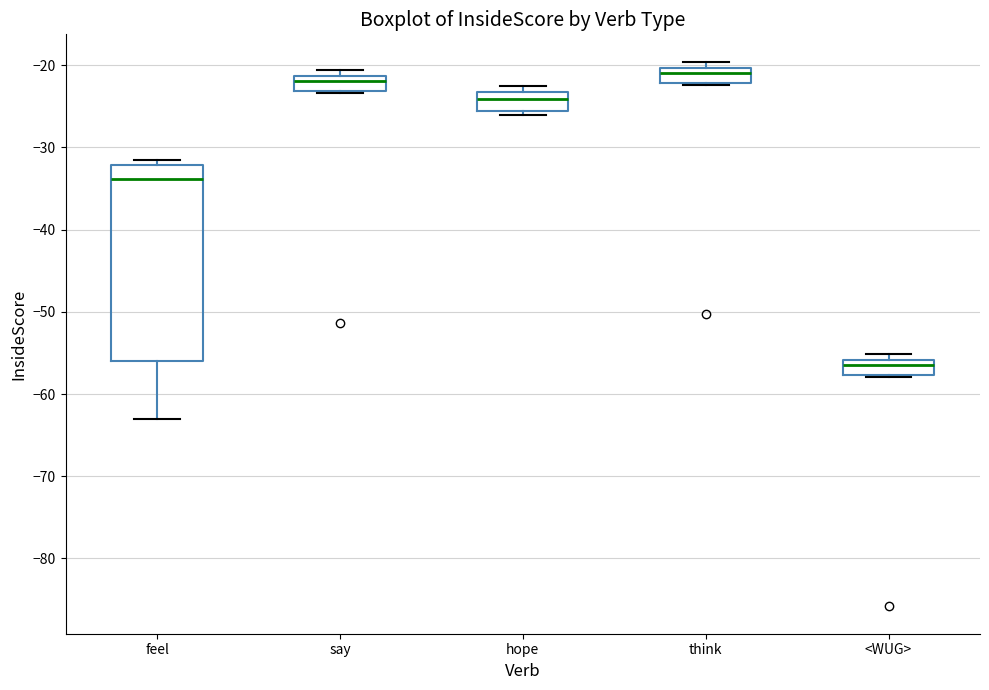

Where is the upper edge of the box for <WUG> on the y-axis? The values are not printed on the chart, so give them approximately, as read against the axis.

-56